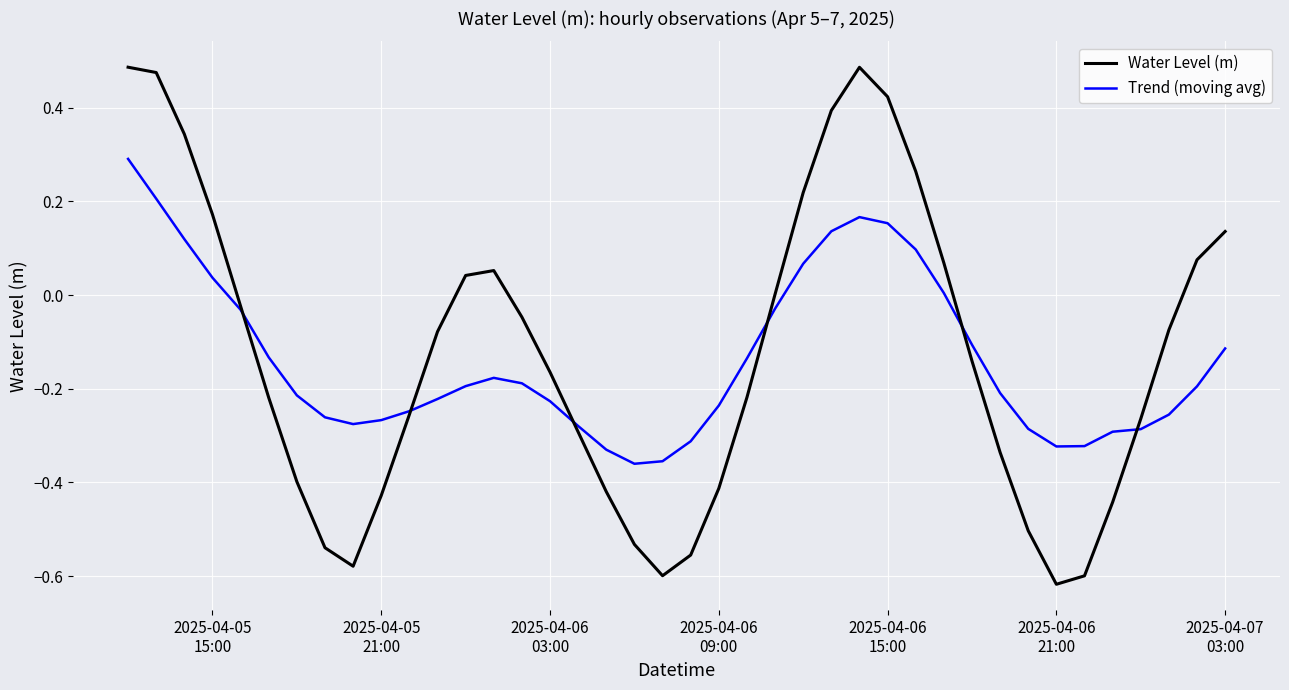

Which series has the largest total across all categories?

Water Level (m)